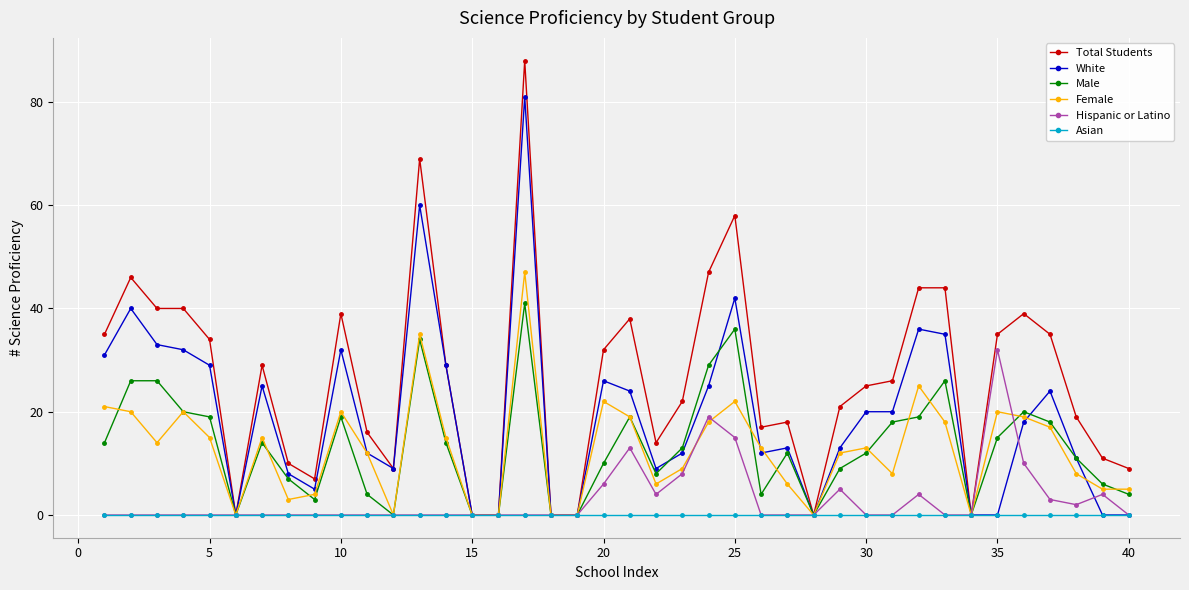

What is the maximum value shown in the chart?

88